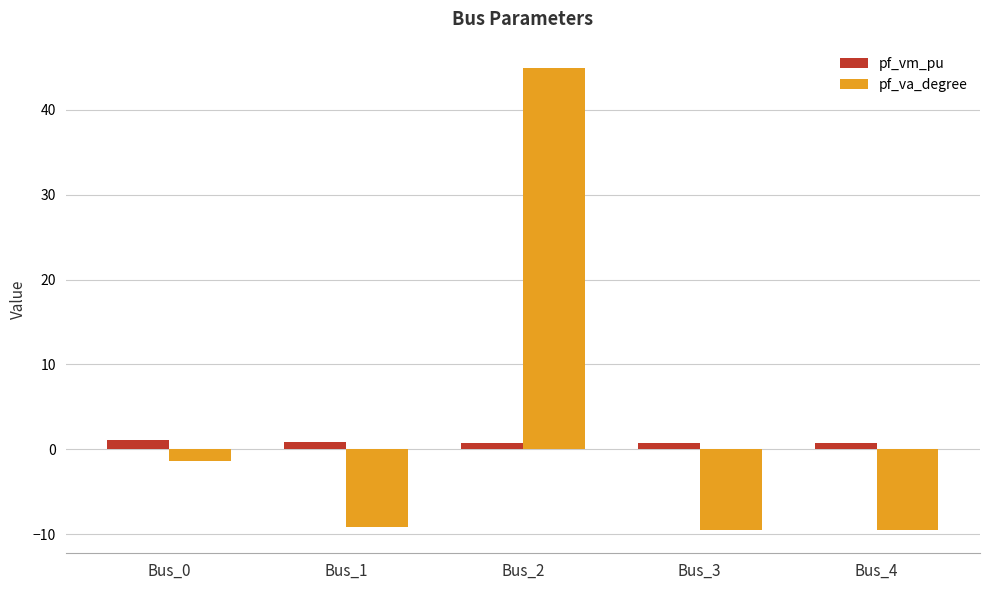

Which series has the widest spread of values?

pf_va_degree